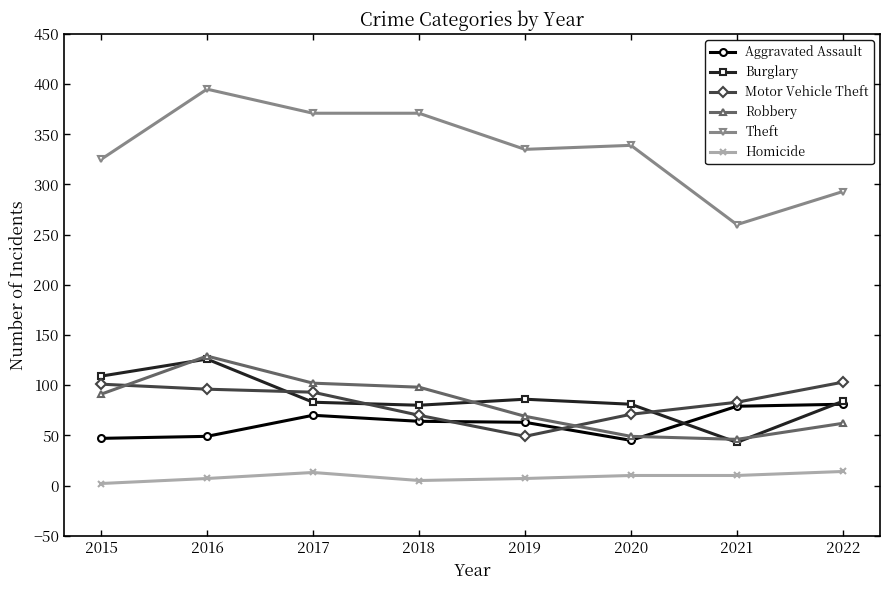

Is the value of Burglary at 2021 greater than the value of Motor Vehicle Theft at 2022?

No